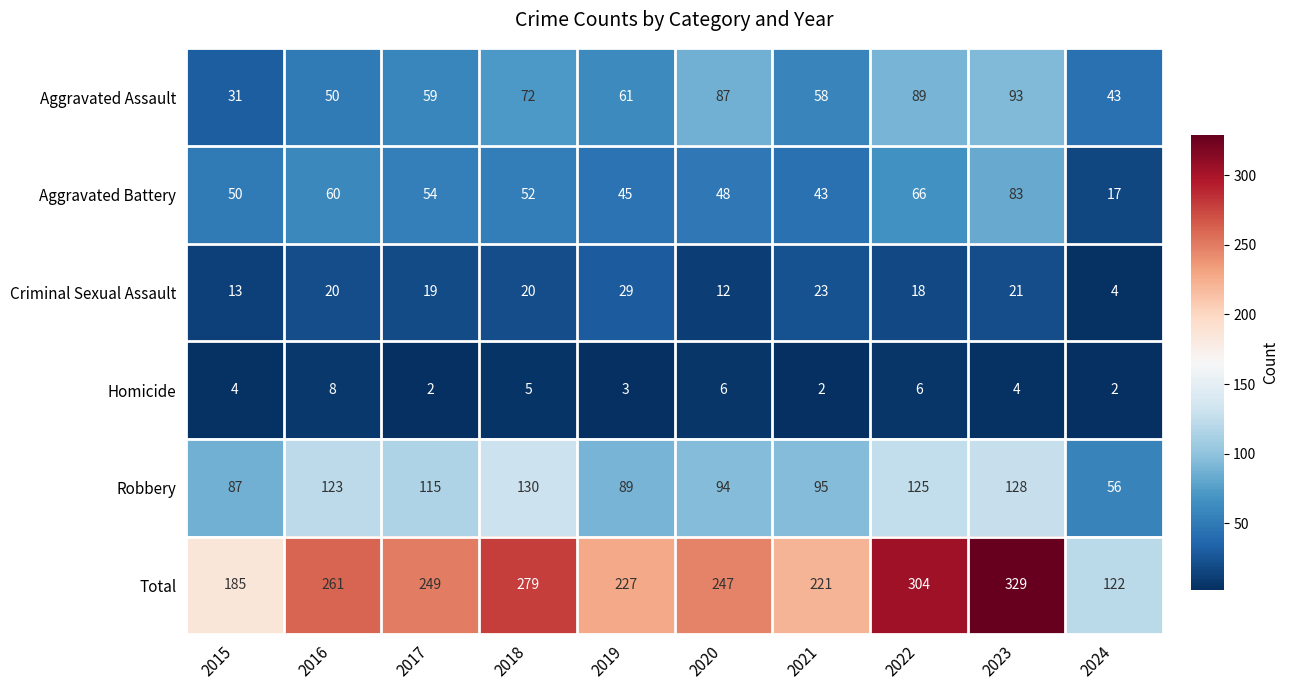

What is the sum of all Criminal Sexual Assault values?

179